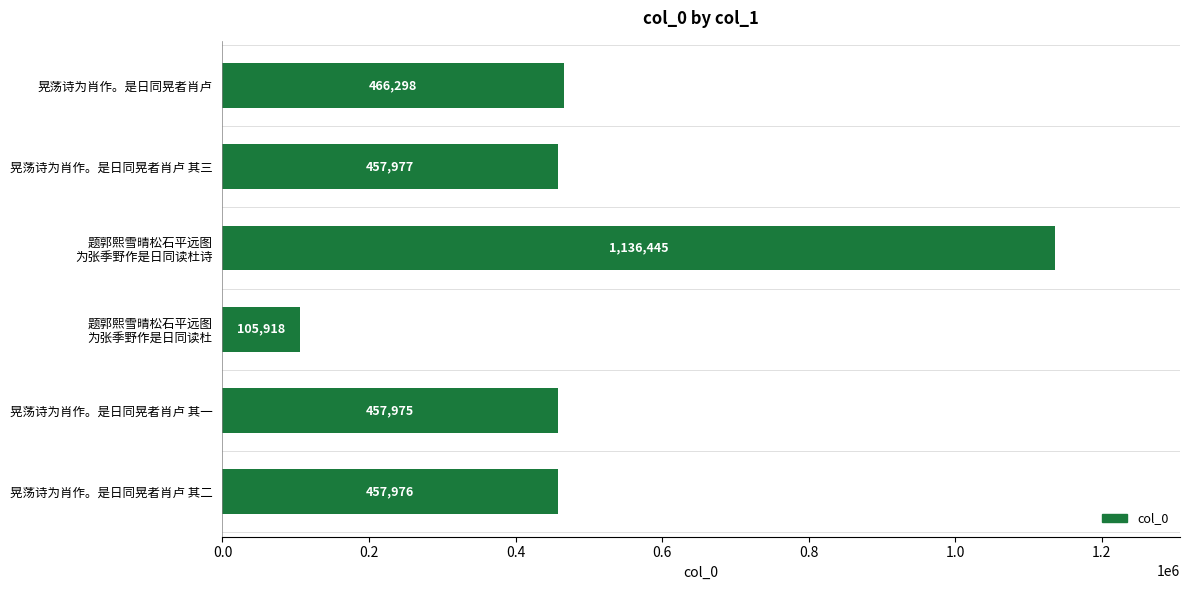

Between 晃荡诗为肖作。是日同晃者肖卢 and 晃荡诗为肖作。是日同晃者肖卢 其一, which is larger?

晃荡诗为肖作。是日同晃者肖卢